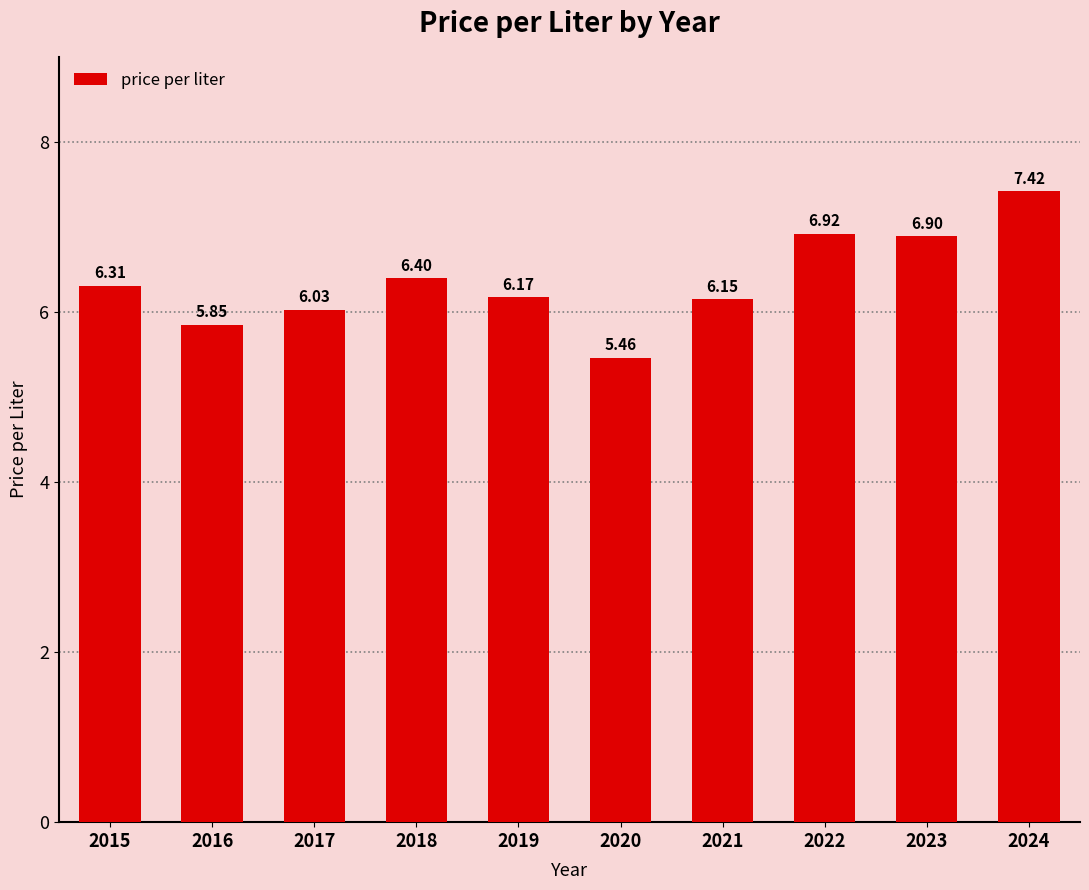

What is the sum of the values at 2017 and 2019?

12.2